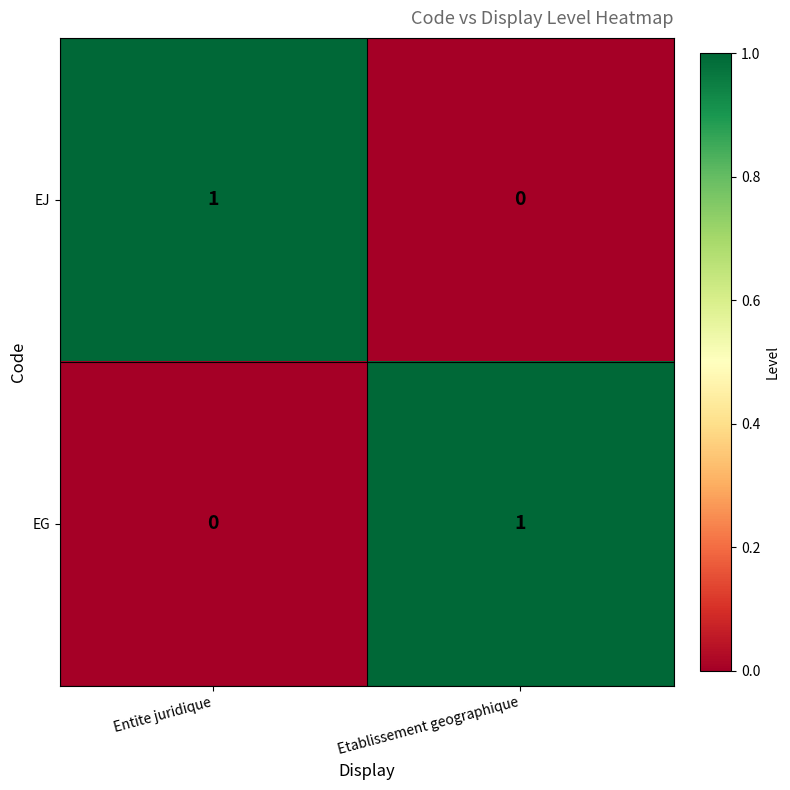

Is the value of EG at Entite juridique greater than the value of EJ at Entite juridique?

No